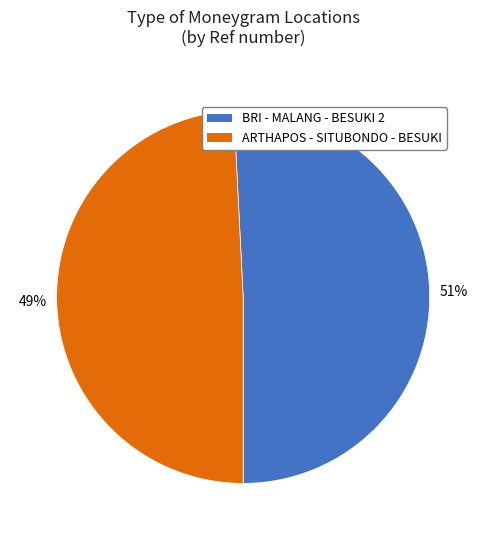

True or false: ARTHAPOS - SITUBONDO - BESUKI accounts for 57% of the total.

False